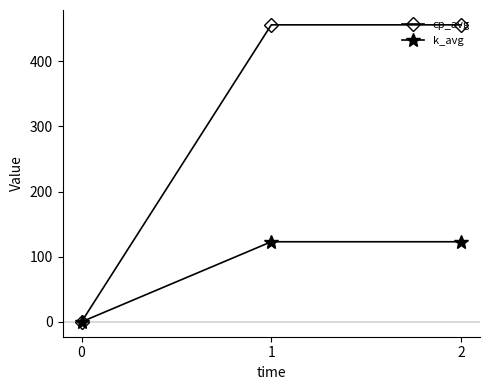

Rank the series at 1 from lowest to highest value.

k_avg, cp_avg